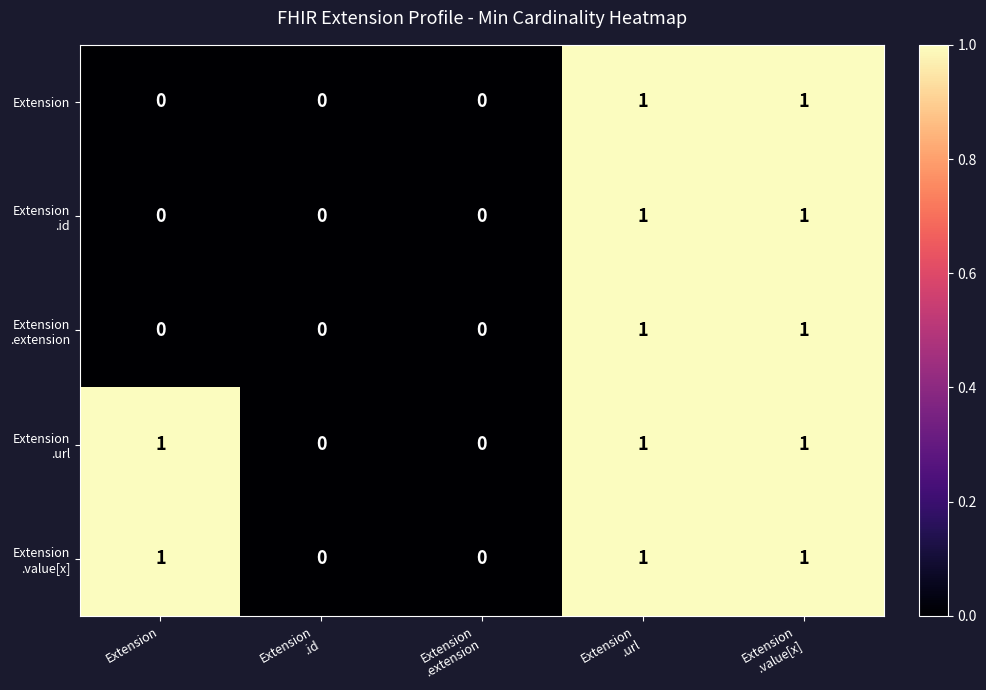

The value of Extension at Extension is -1. True or false?

False